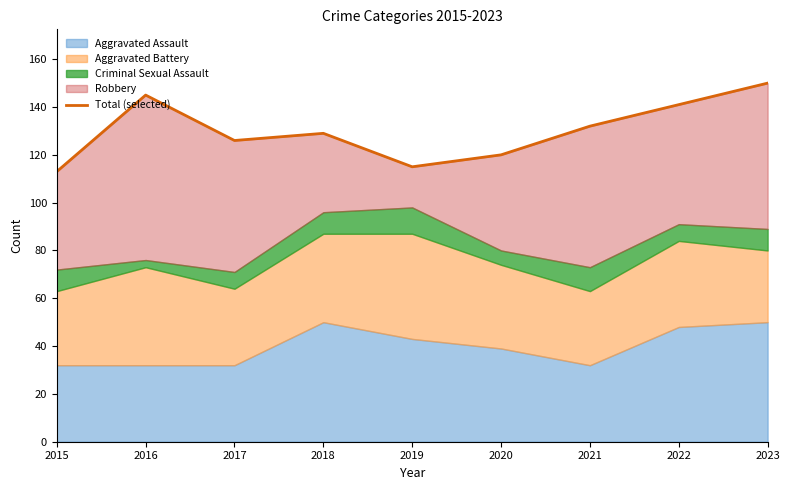

At which category does the data reach its first local valley?

2017